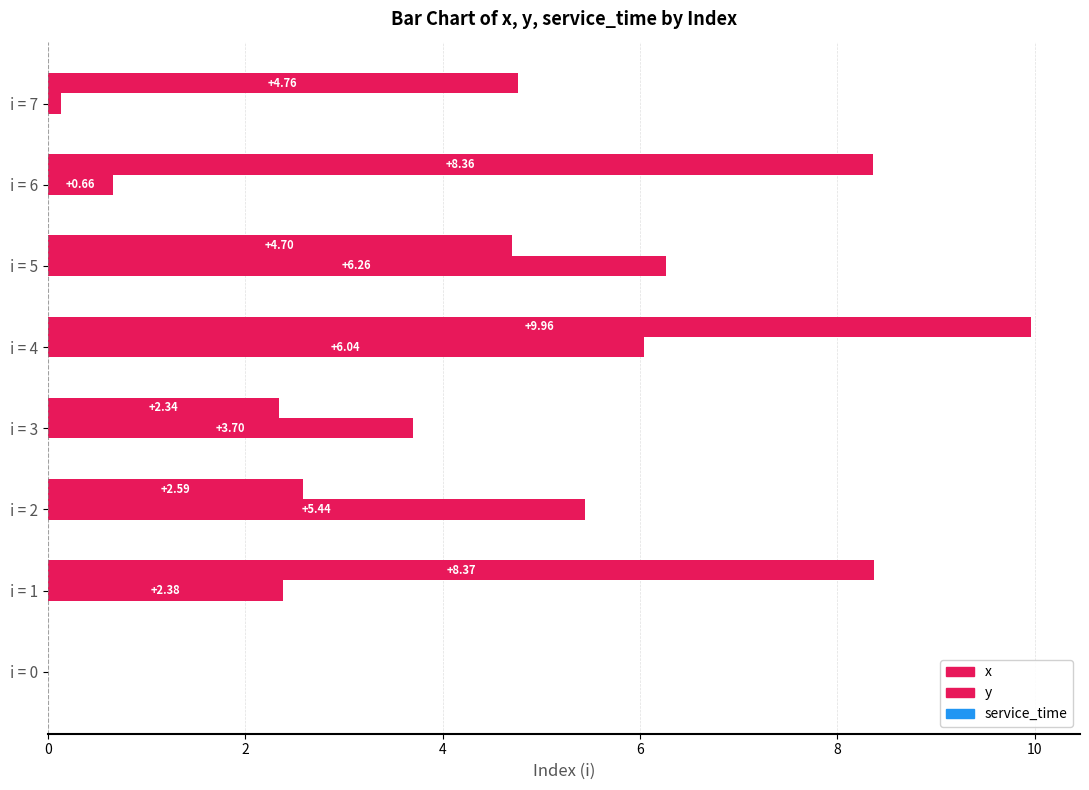

How many data points in x are above 4?

5